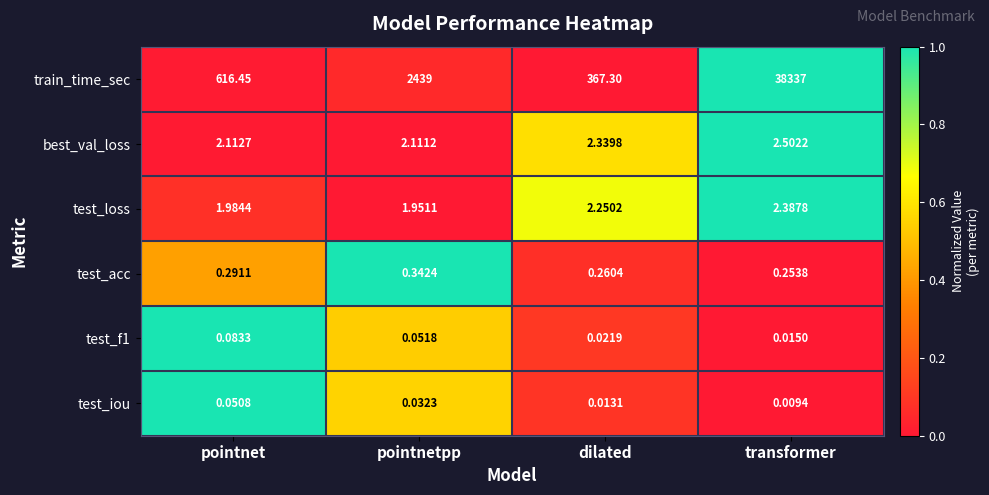

At which category does the chart reach its minimum across all series?

transformer